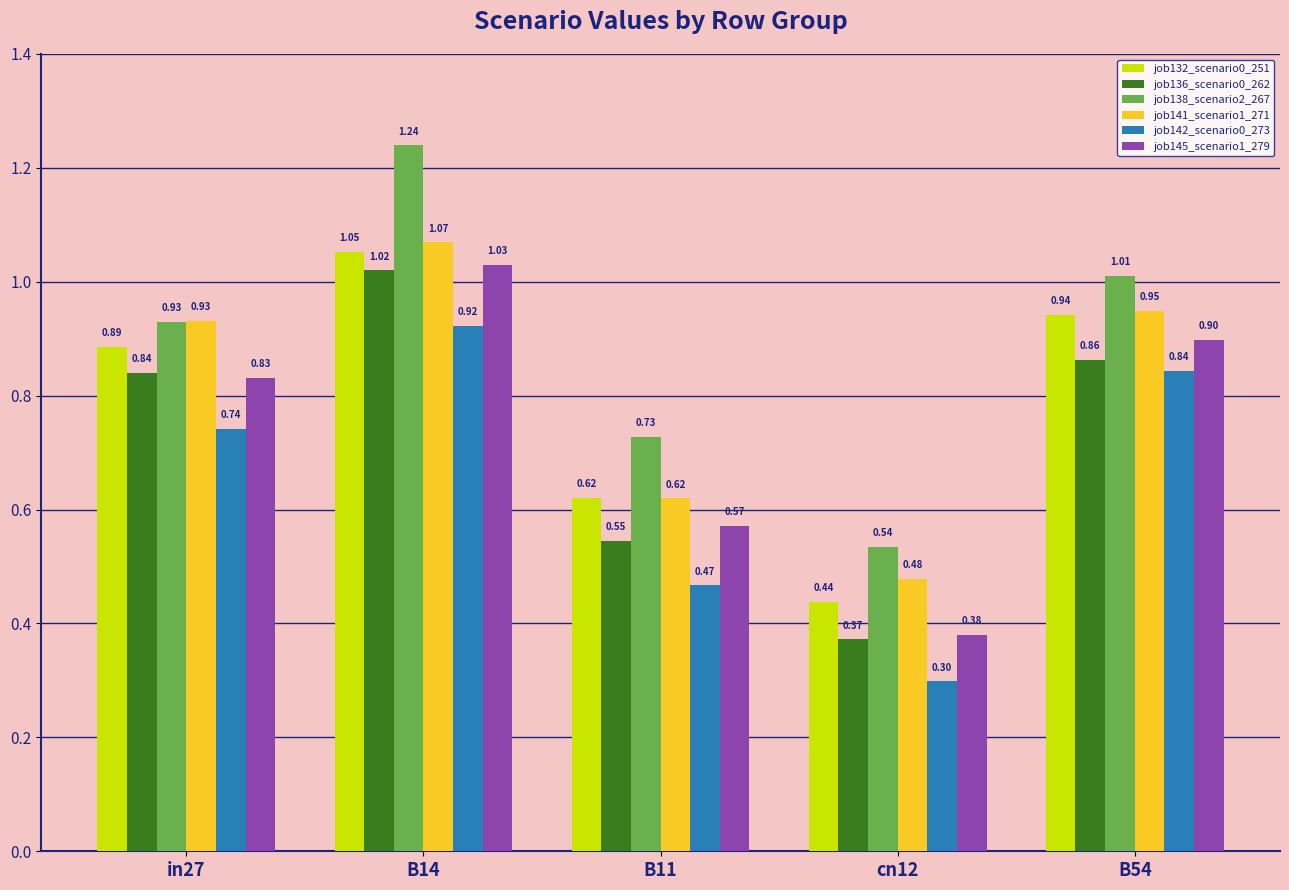

What is the sum of the job136_scenario0_262 values at B54 and B11?

1.4